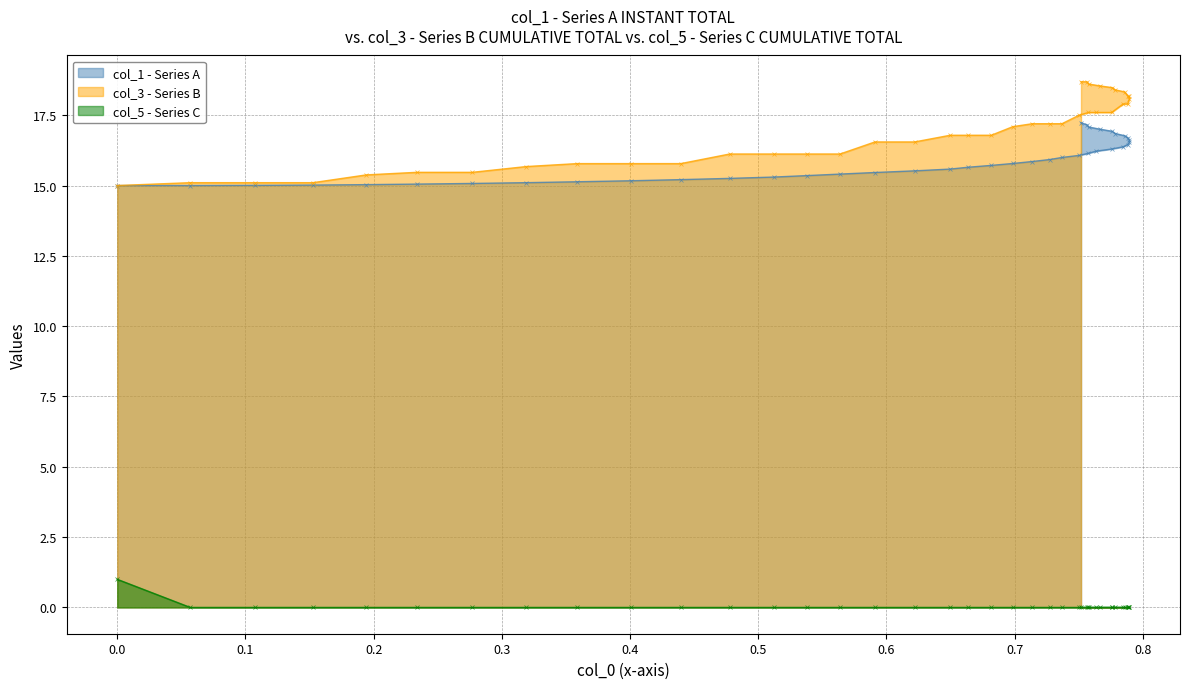

What is the highest value of the col_5 - Series C series?

1.0